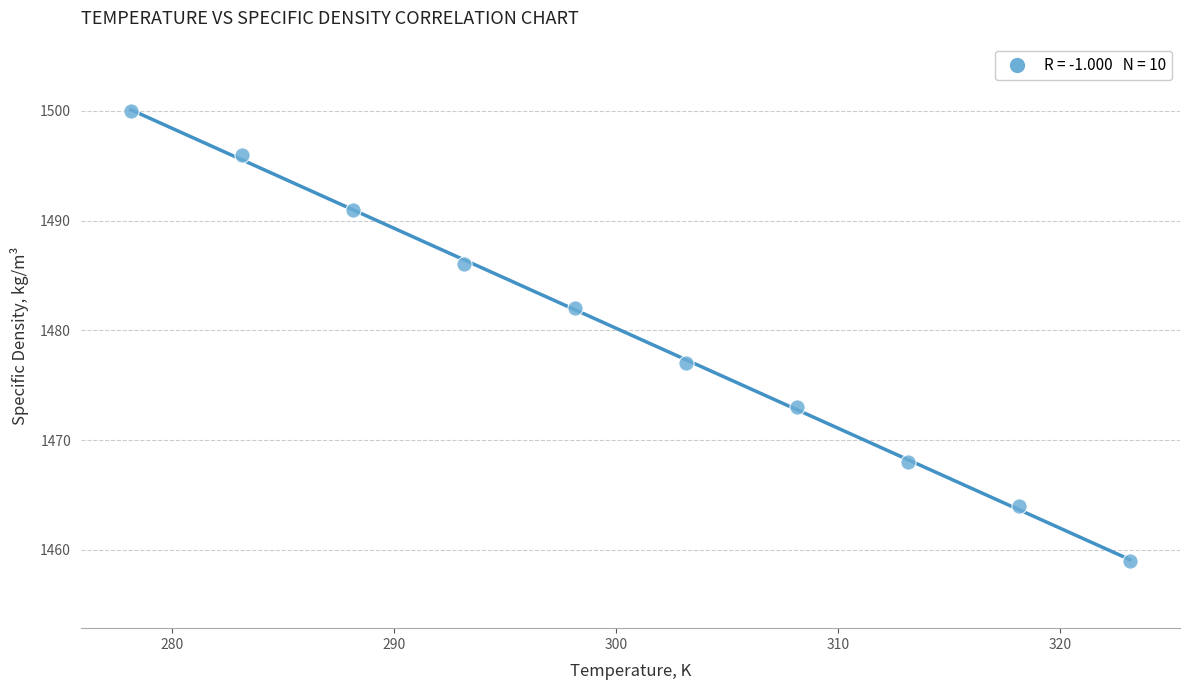

What Y value in the scatter plot is closest to 1479?

1477